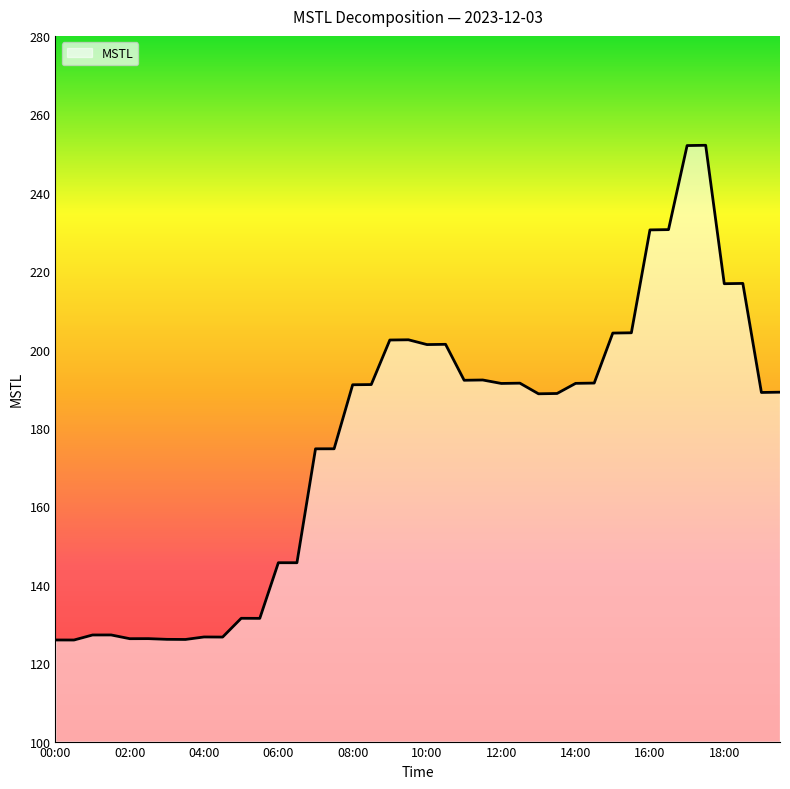

What is the greatest value displayed?

252.1